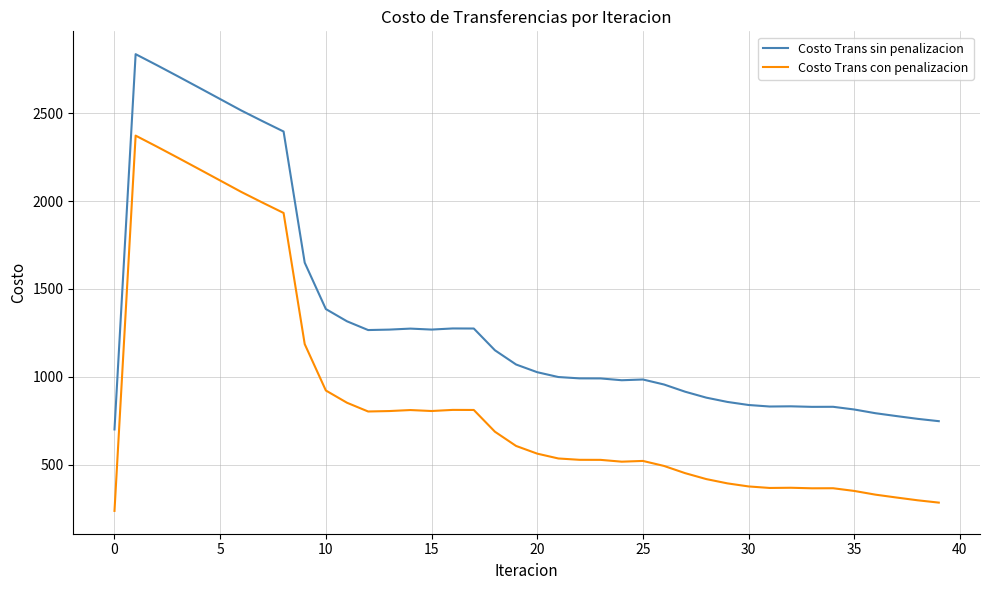

What is the highest value of the Costo Trans sin penalizacion series?

2835.7